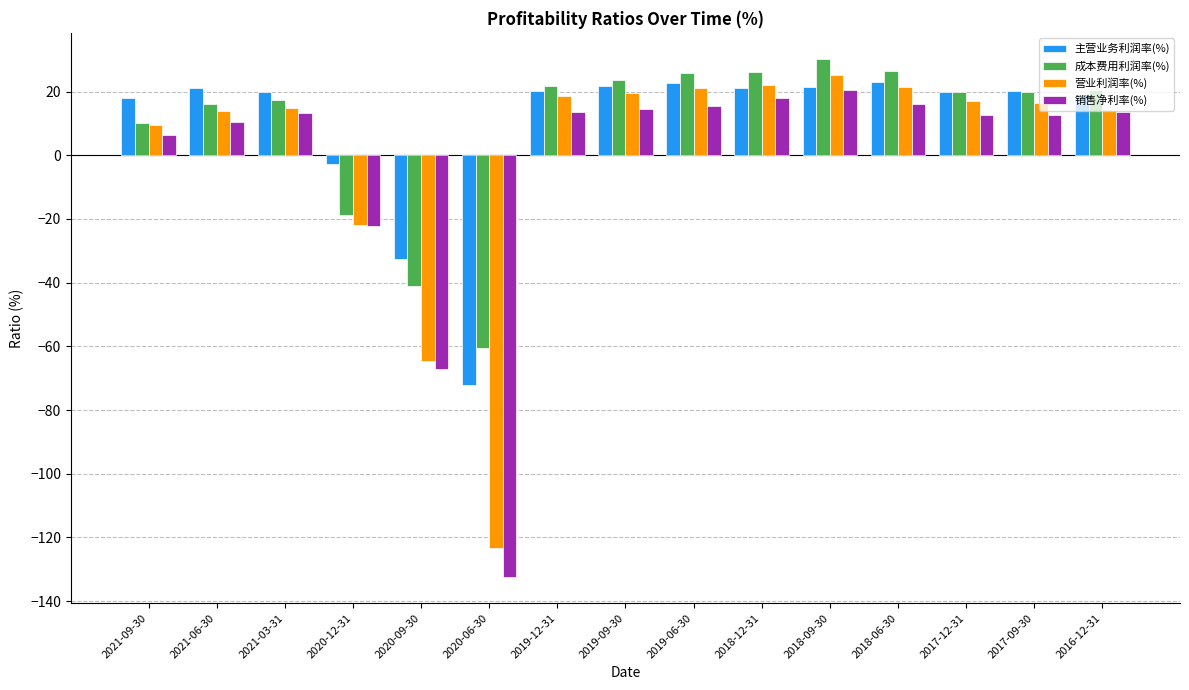

The value of 主营业务利润率(%) at 2021-09-30 is 26.9. True or false?

False